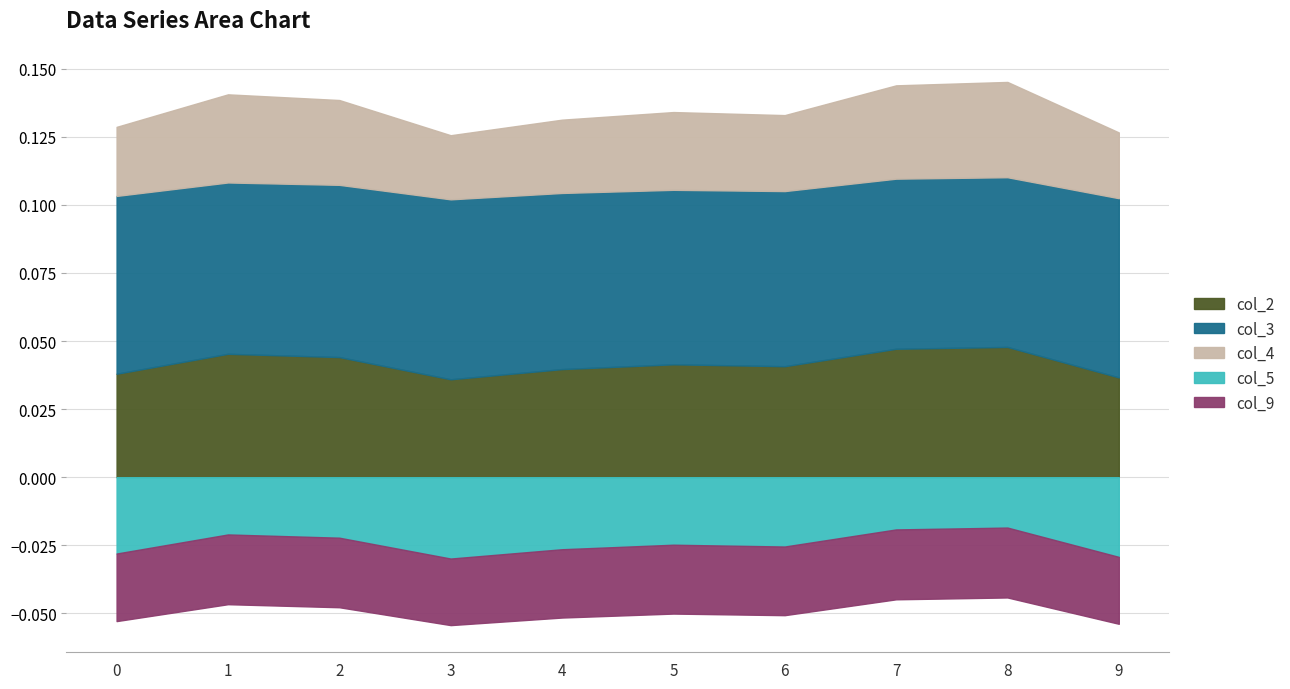

True or false: col_4 has a value of 0.0 at 5.

True